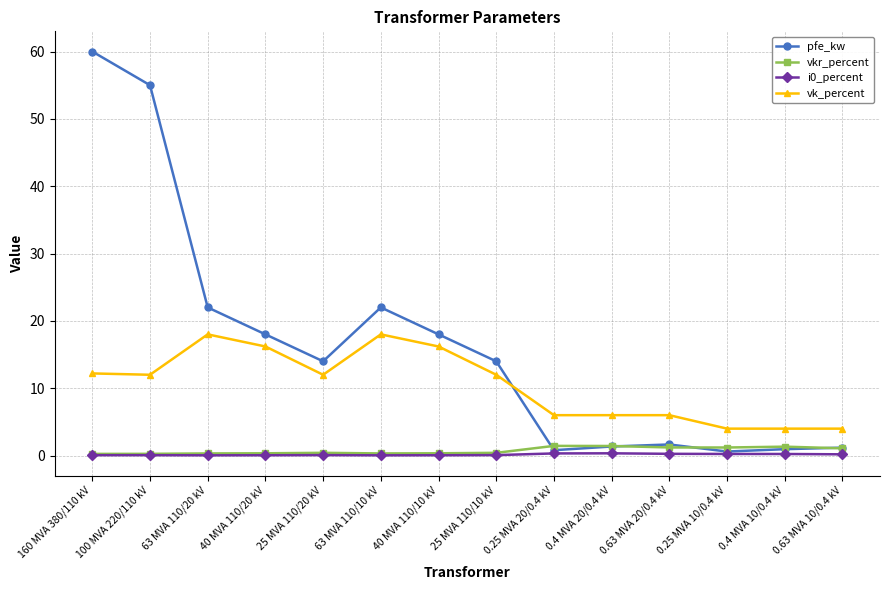

True or false: vkr_percent has more than 1 points higher than both neighbors.

True